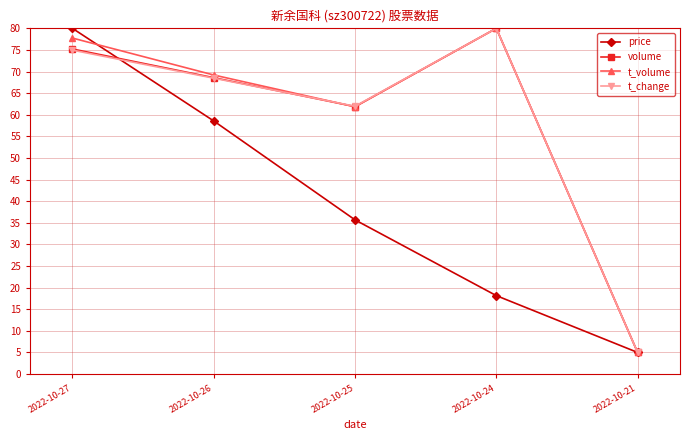

What is the spread (max minus min) of values at 2022-10-27?

5.0